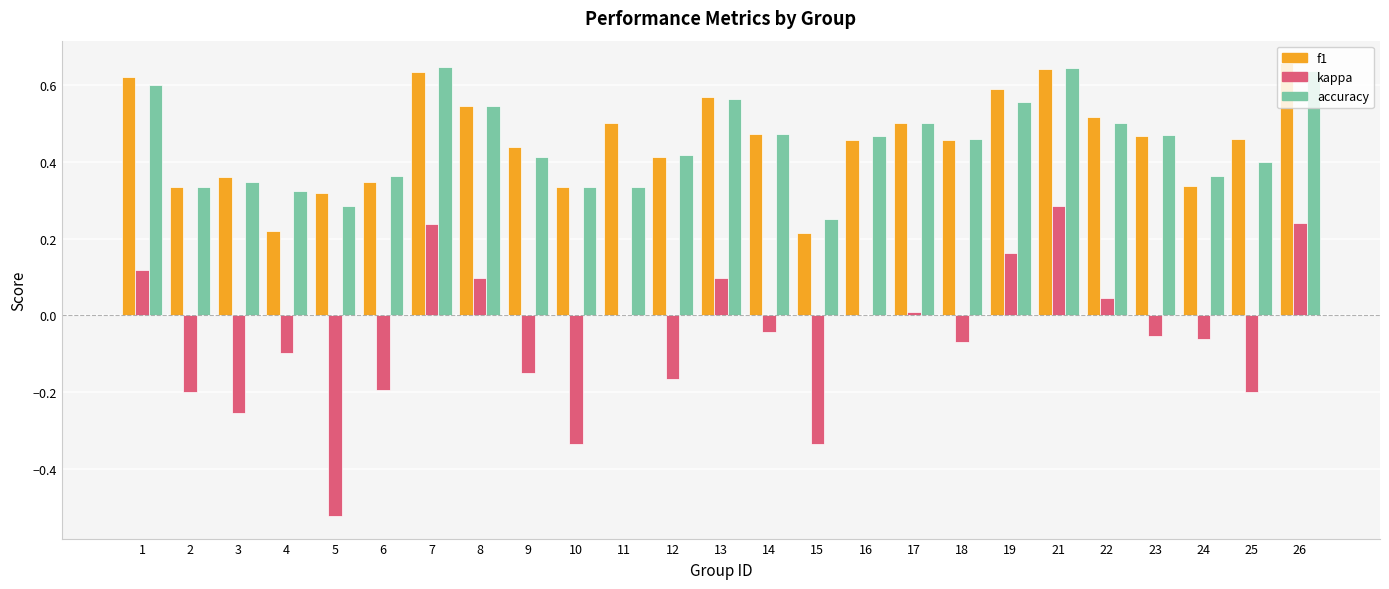

What is the sum of the f1 values at 4 and 8?

0.8